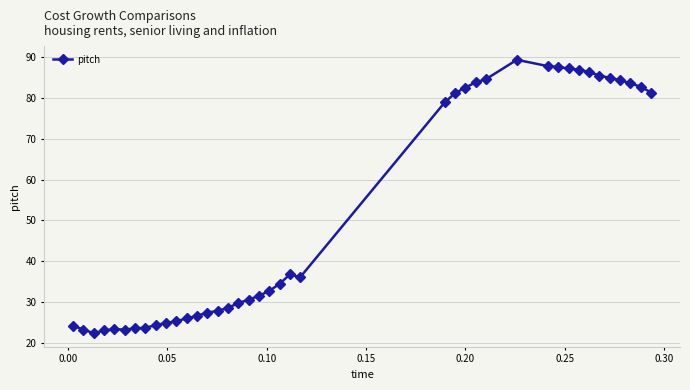

True or false: there are more than 0 points higher than both neighbors.

True